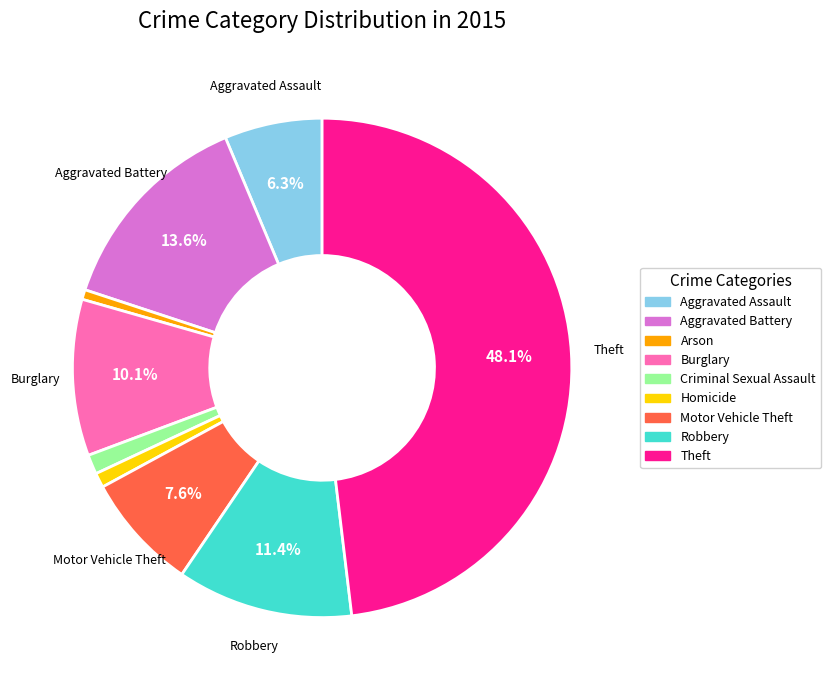

To the nearest percent, what percentage of the pie is Aggravated Battery?

14%